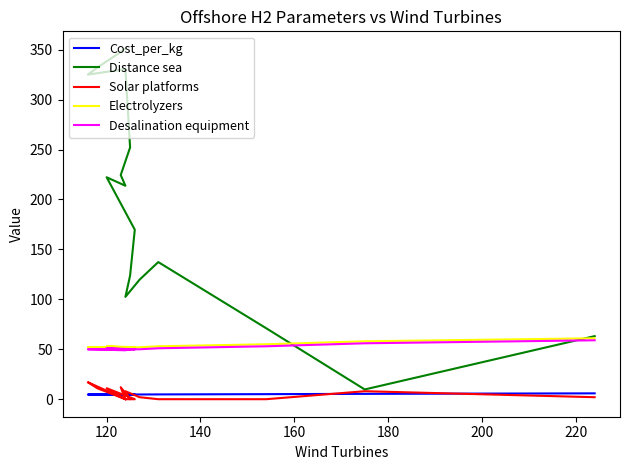

Where does the Solar platforms series first go above 2?

120